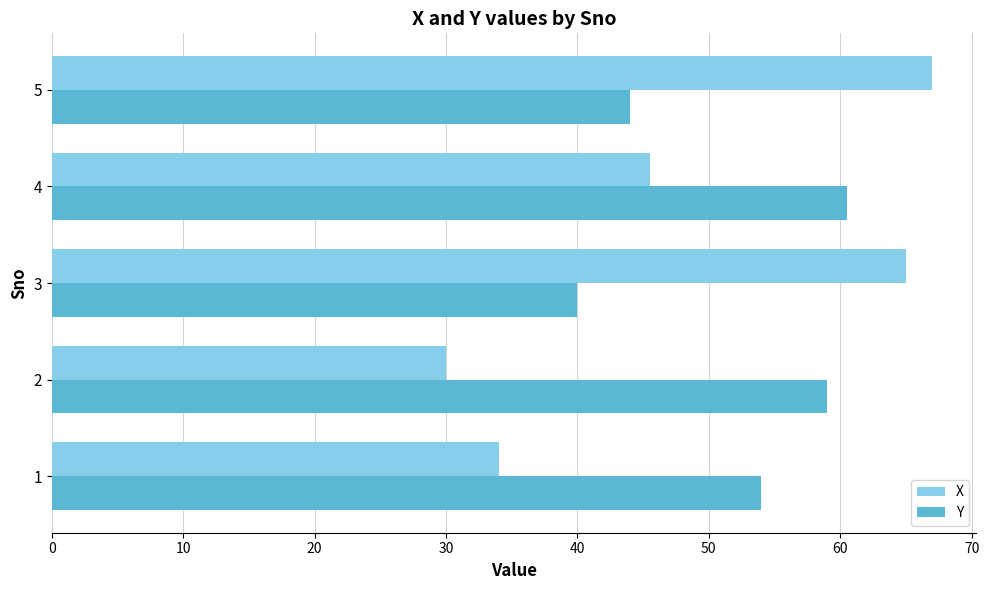

Is it true that X equals 65.0 at 3?

True